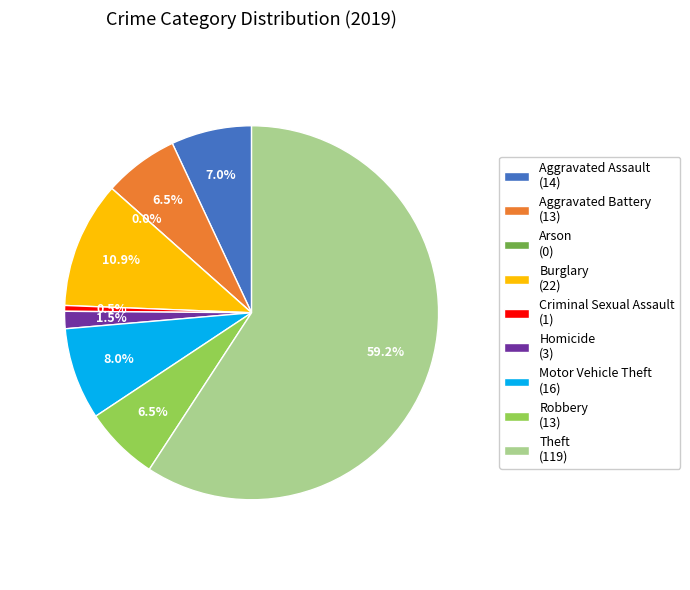

Does Theft account for over 50% of the chart?

Yes